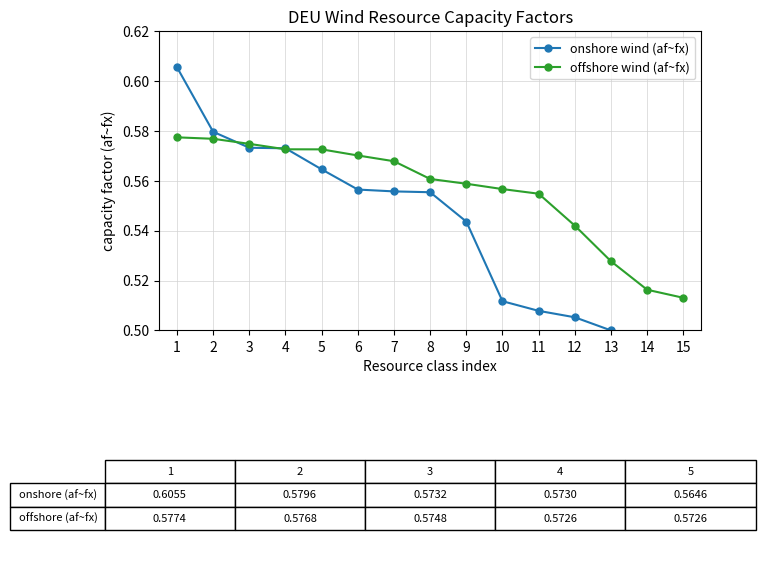

List the labels in order of onshore wind (af~fx) value, smallest first.

15, 14, 13, 12, 11, 10, 9, 8, 7, 6, 5, 4, 3, 2, 1